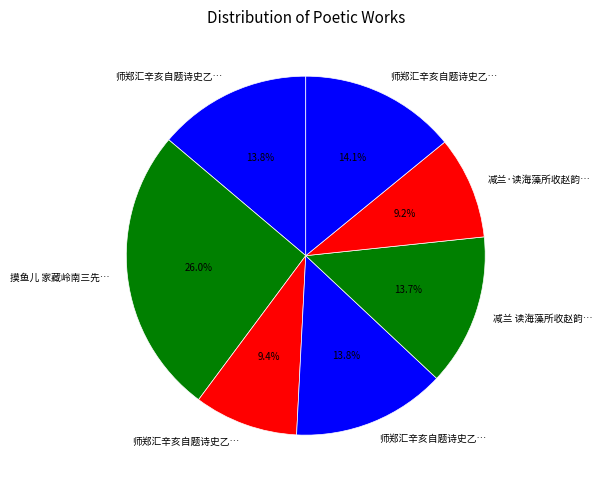

What is the largest slice in the pie chart?

摸鱼儿 家藏岭南三先生墨迹，感题其后